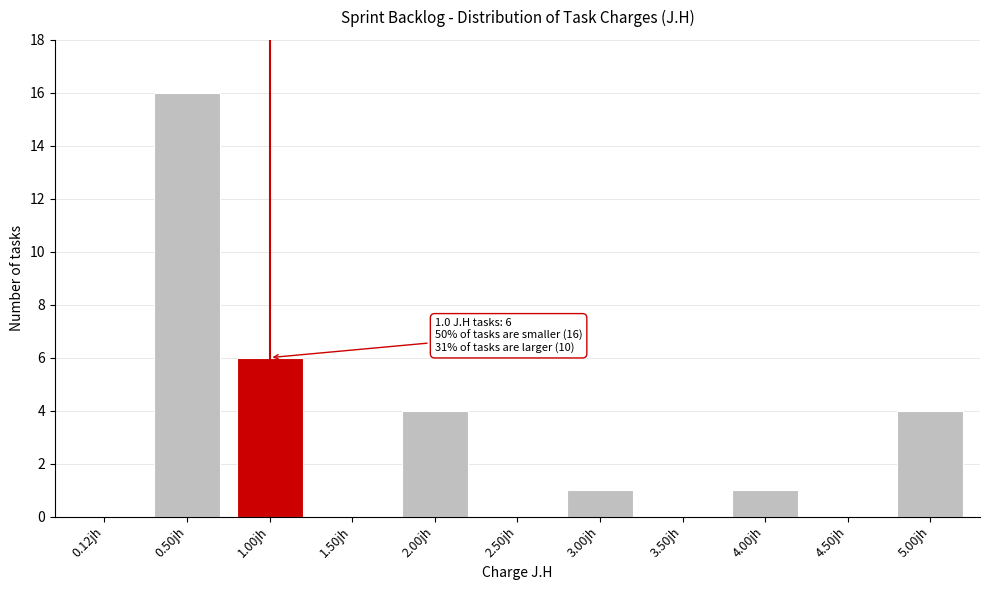

Reading right to left, extract all data points from this chart.

5.00jh=4	4.50jh=0	4.00jh=1	3.50jh=0	3.00jh=1	2.50jh=0	2.00jh=4	1.50jh=0	1.00jh=6	0.50jh=16	0.12jh=0